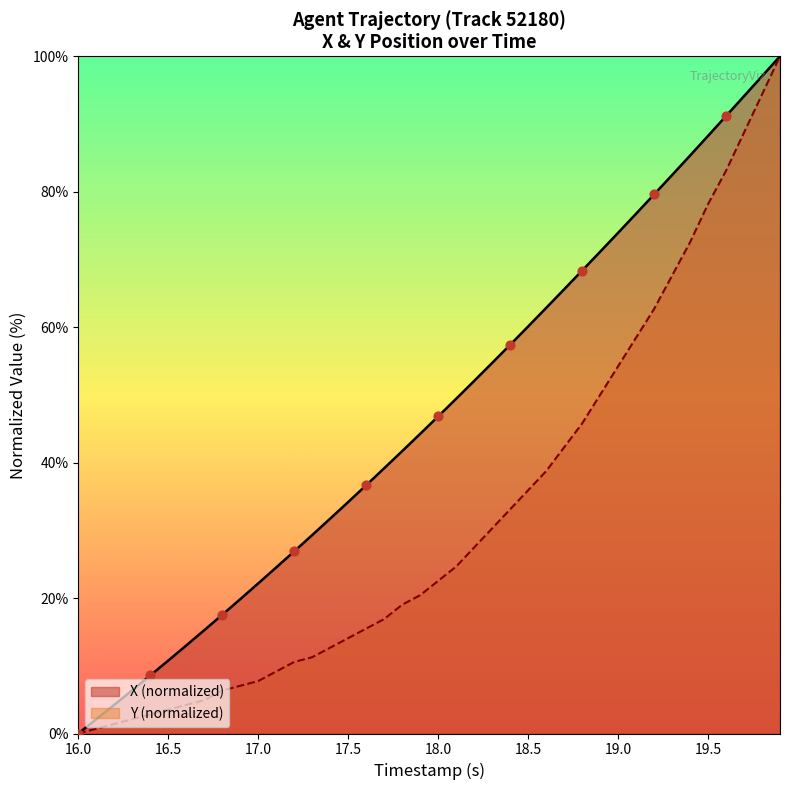

Which series has the largest total across all categories?

X (normalized)